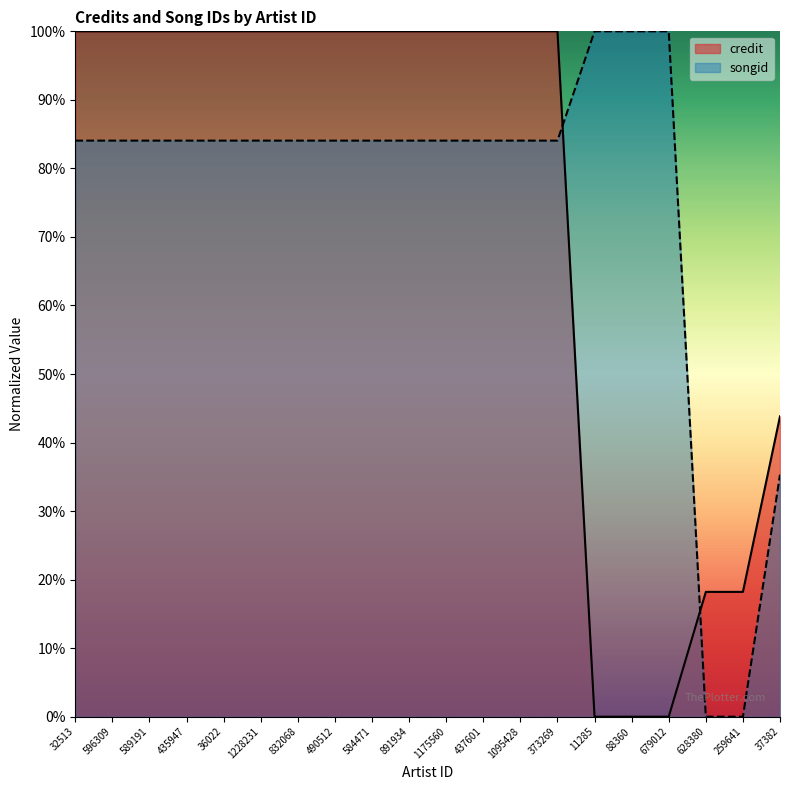

What is the spread (max minus min) of values at 584471?

0.2